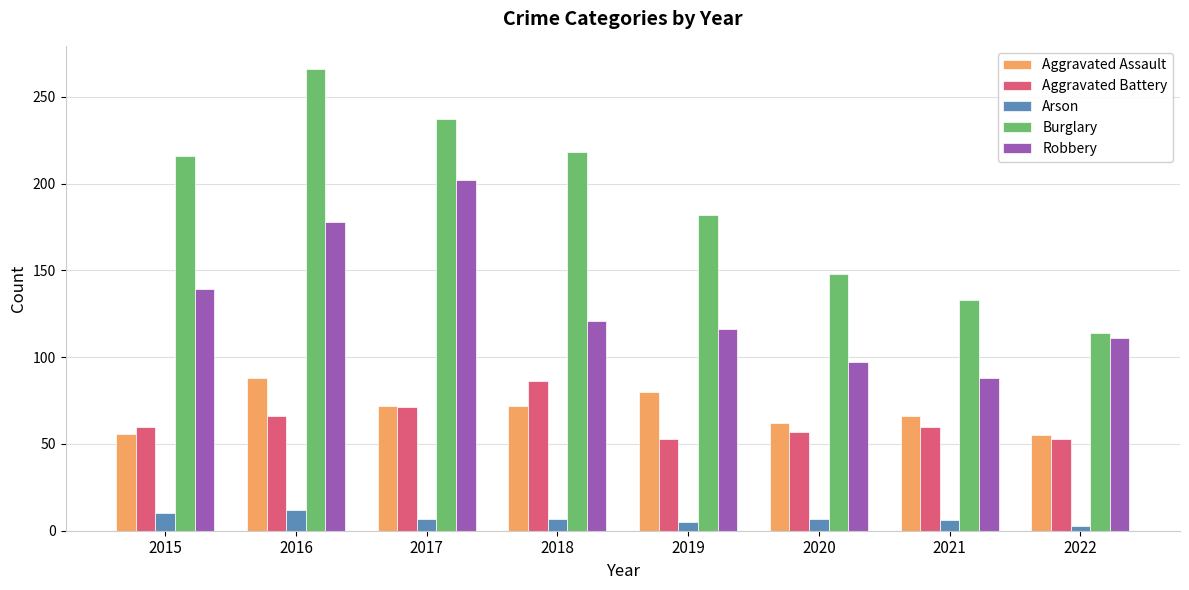

Is it true that Aggravated Battery equals 99 at 2020?

False